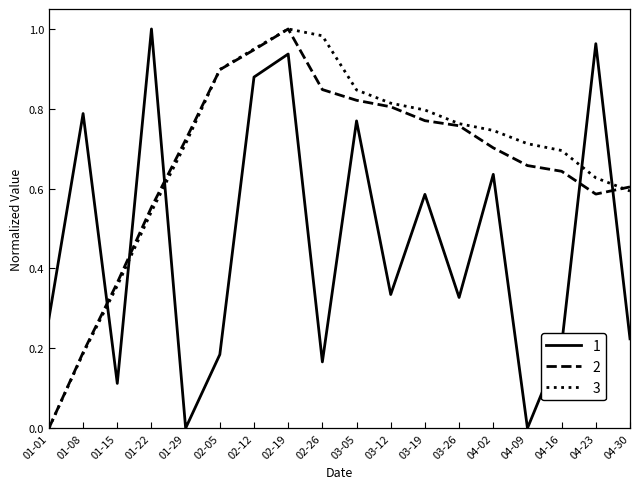

True or false: 3 and 1 intersect in this chart.

True